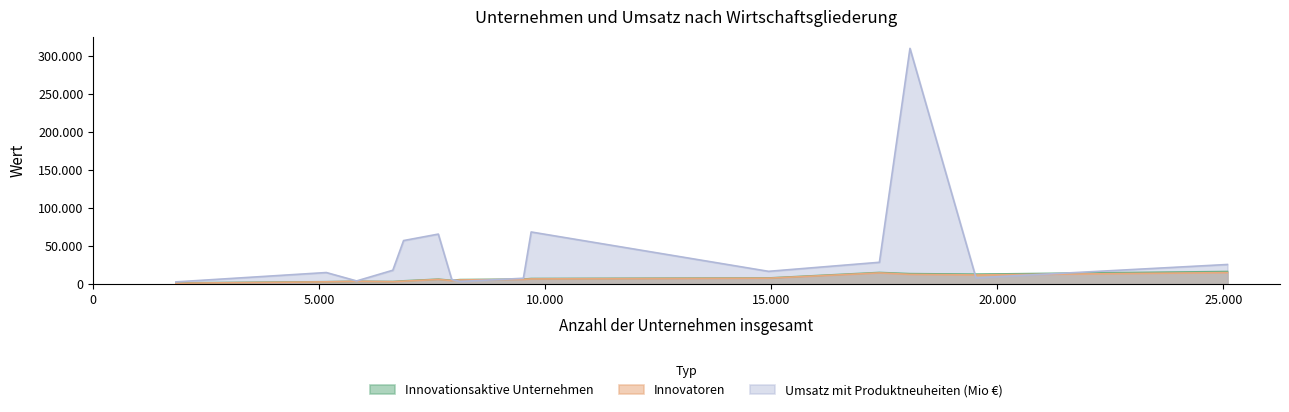

How many times do Innovationsaktive Unternehmen and Umsatz mit Produktneuheiten (Mio €) cross each other?

3